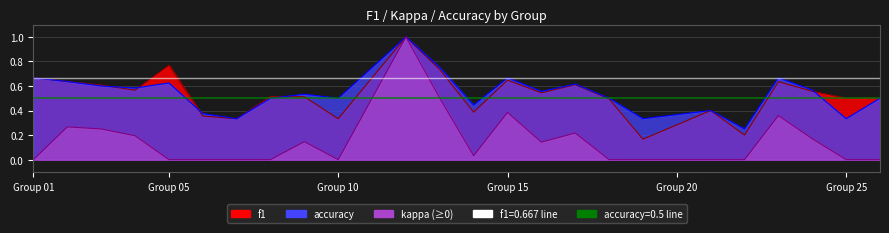

What is the value of the f1 point at the 10th from the left?

0.3